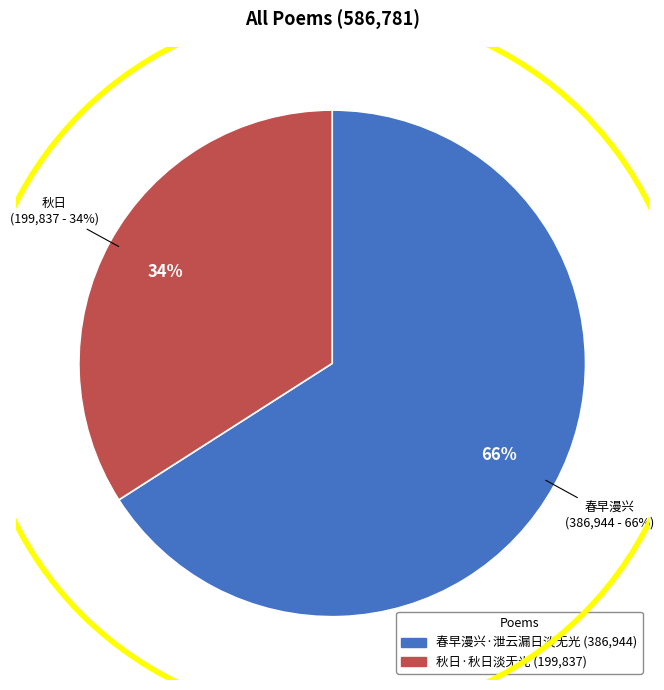

Between 秋日·秋日淡无光 and 春早漫兴·泄云漏日淡无光, which is larger?

春早漫兴·泄云漏日淡无光